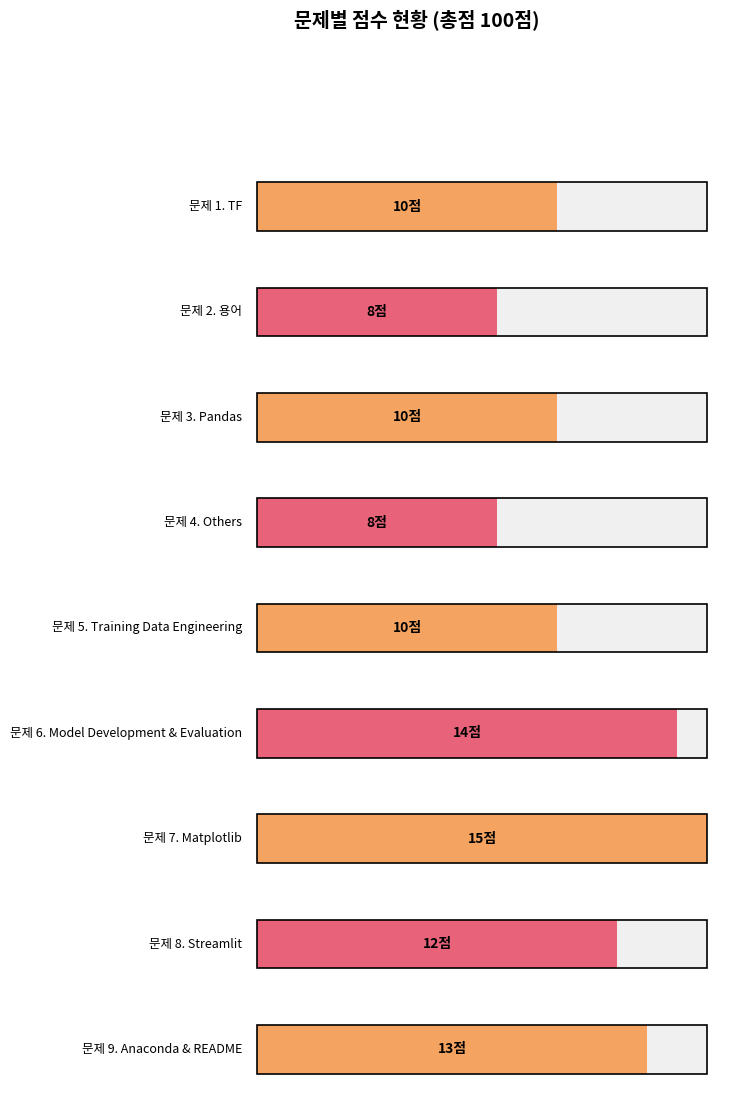

True or false: the data shows 15 at 5.

False